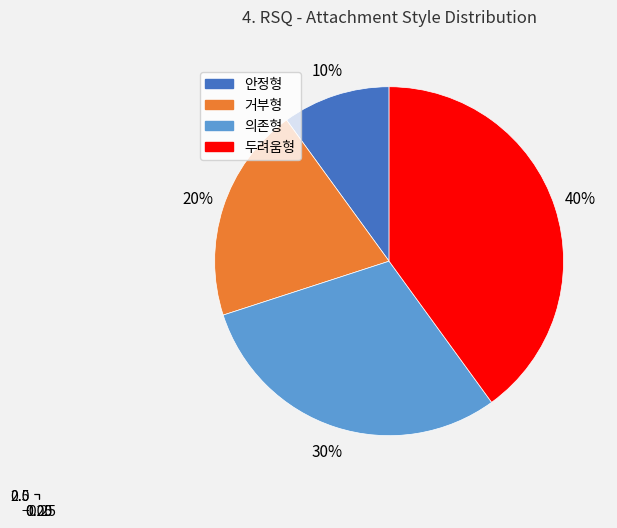

To the nearest percent, what is the difference between the 두려움형 and 의존형 slice percentages?

10%